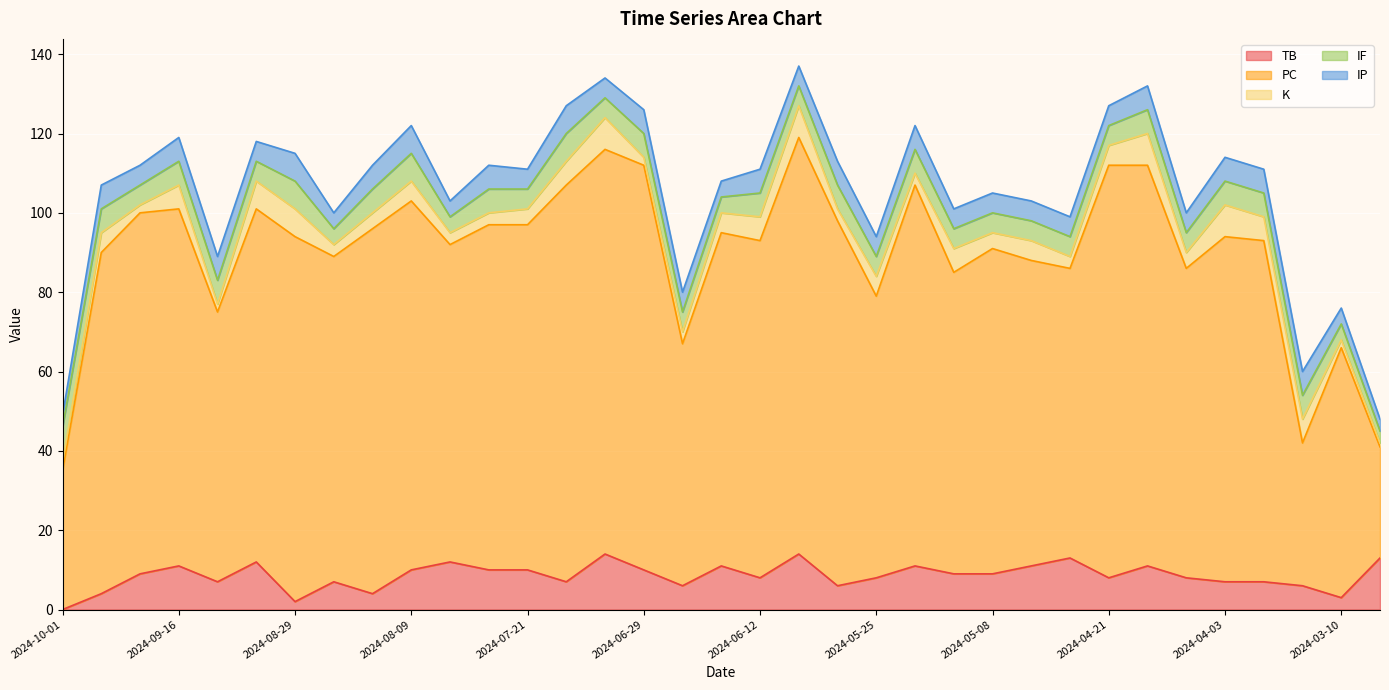

List the labels in order of IP value, largest first.

2024-08-29, 2024-08-09, 2024-07-11, 2024-09-26, 2024-09-16, 2024-09-10, 2024-08-16, 2024-07-27, 2024-06-29, 2024-06-12, 2024-05-31, 2024-05-19, 2024-04-16, 2024-04-03, 2024-03-29, 2024-03-23, 2024-09-21, 2024-09-03, 2024-07-21, 2024-07-05, 2024-06-23, 2024-06-07, 2024-05-25, 2024-05-14, 2024-05-08, 2024-05-03, 2024-04-27, 2024-04-21, 2024-04-09, 2024-08-23, 2024-08-03, 2024-06-18, 2024-03-10, 2024-10-01, 2024-03-04